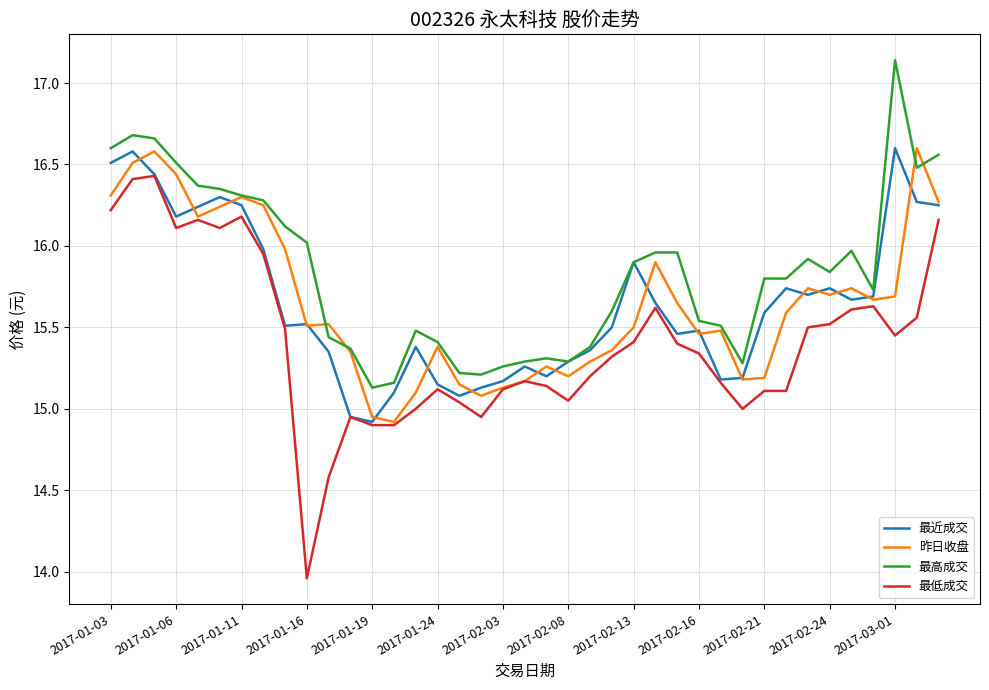

Which series has the widest spread of values?

最低成交